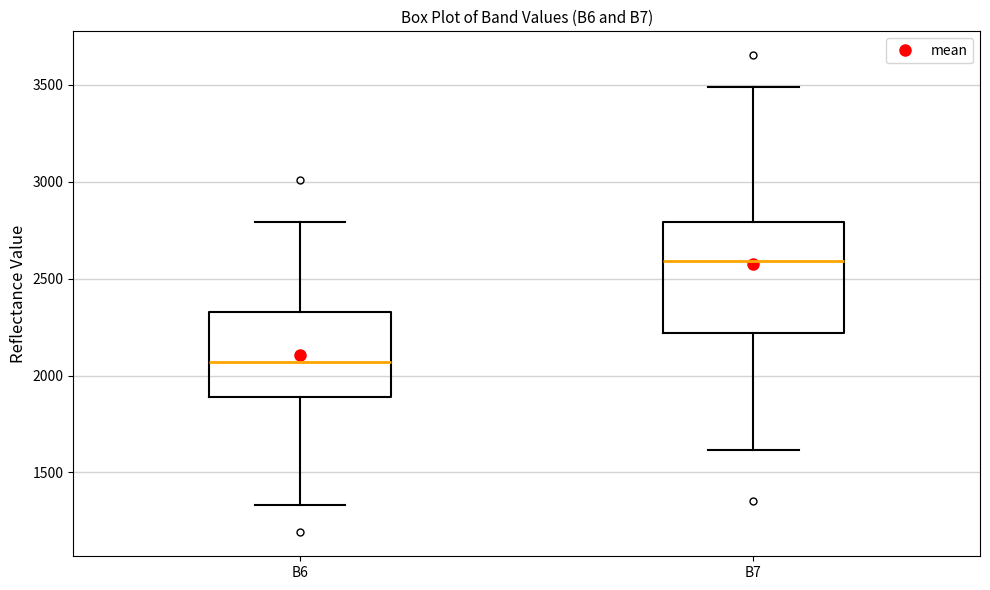

Which box is the tallest, from its lower edge to its upper edge?

B7